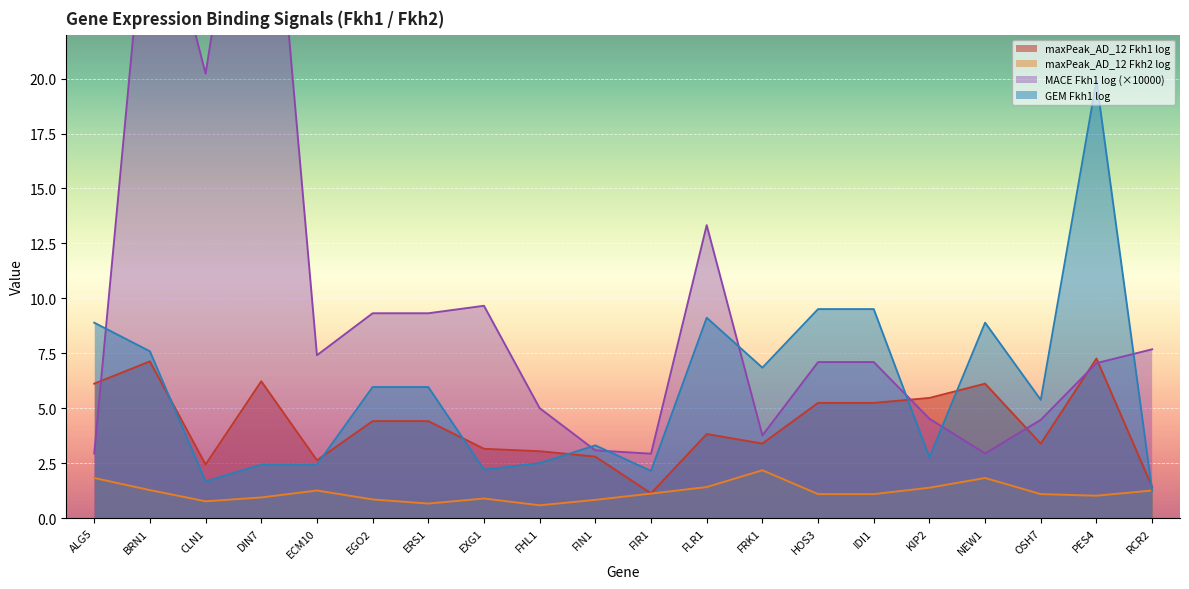

What is the maximum value for maxPeak_AD_12 Fkh2 log?

2.2